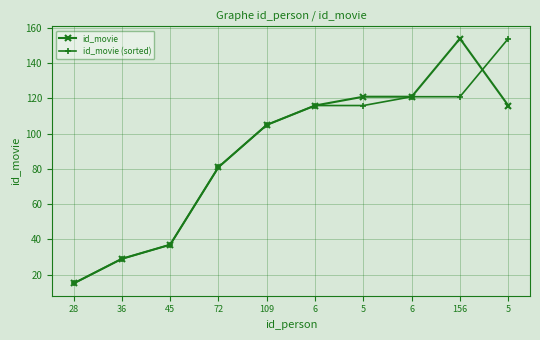

Is this an area chart (filled region under the line)?

No